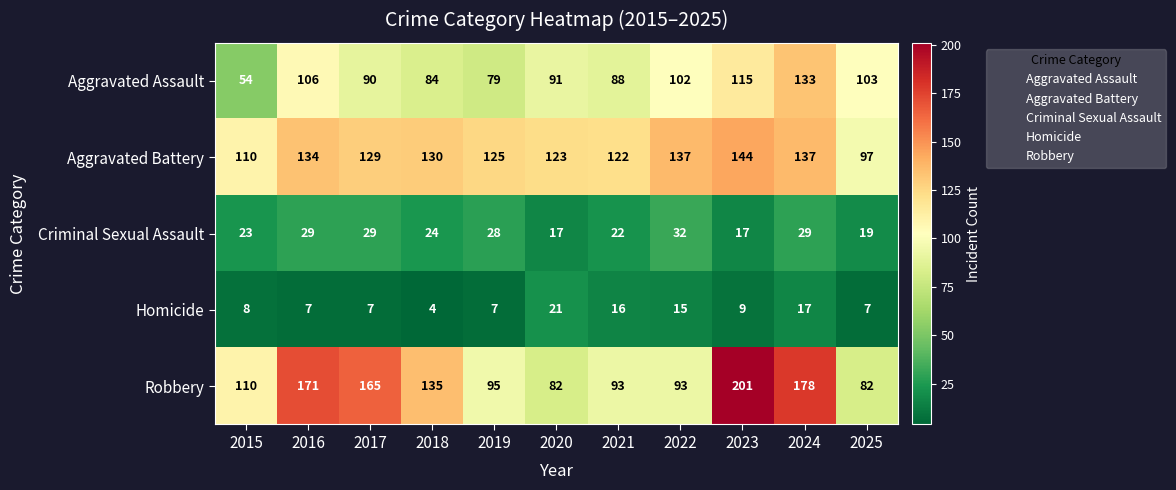

What is the average value of the Robbery series?

128